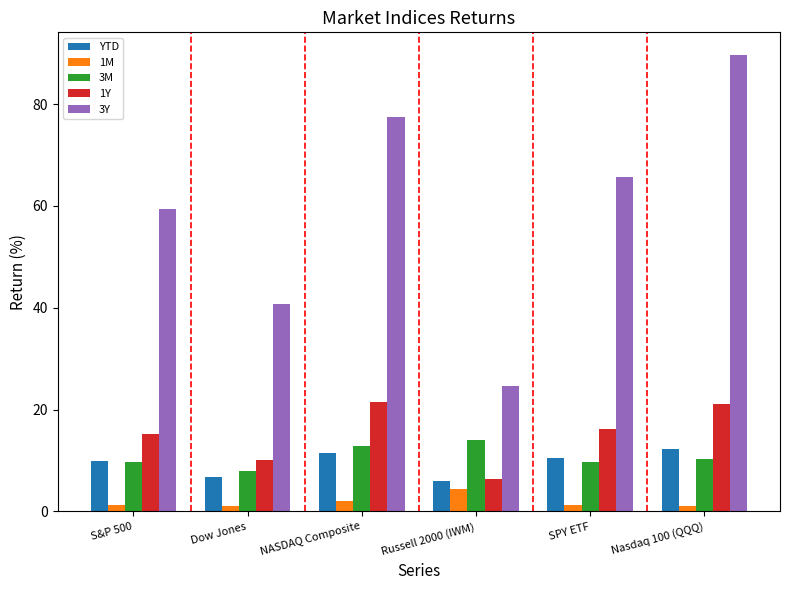

What is the spread (max minus min) of values at Russell 2000 (IWM)?

20.2